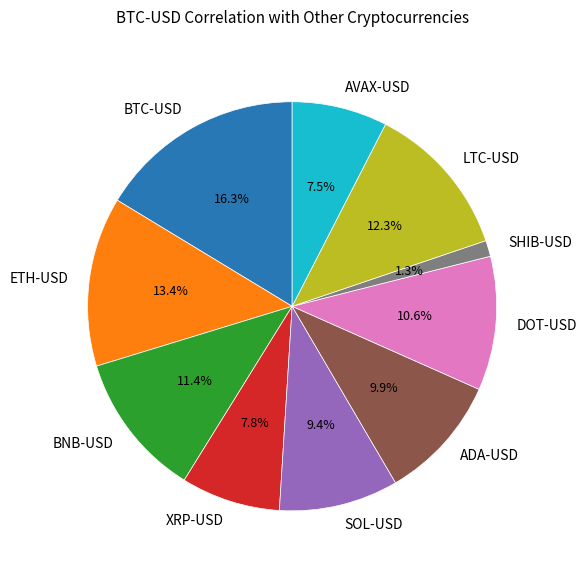

To the nearest percent, what is the difference between the BNB-USD and BTC-USD slice percentages?

5%